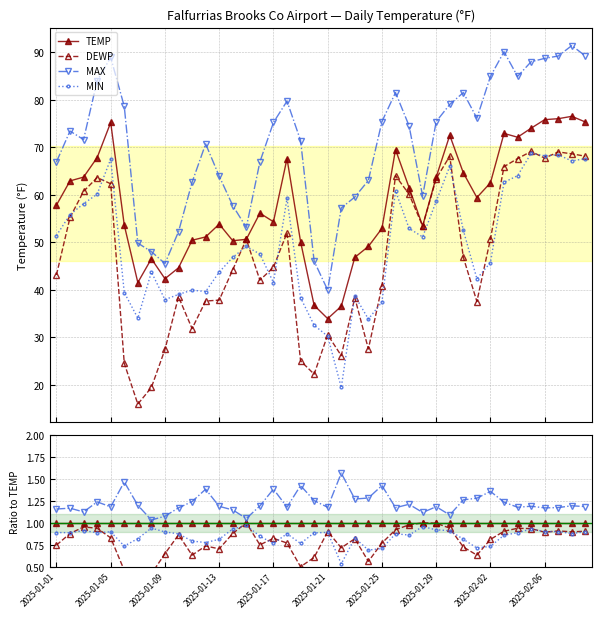

What is the sum of the MIN values at 29 and 19?

1.8